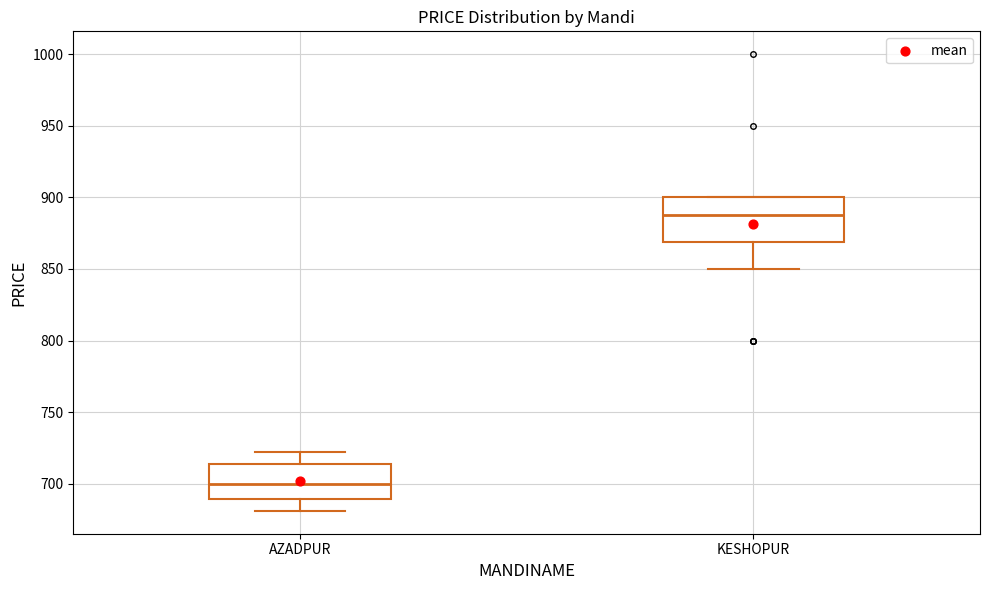

Reading left to right, read every box against the y-axis: the position of its median line, the range the box covers, and the ends of its whiskers. The values are not printed on the chart, so give them approximately, as read against the axis.

AZADPUR: median 700, box 690 to 715, whiskers 680 to 720
KESHOPUR: median 890, box 870 to 900, whiskers 850 to 900